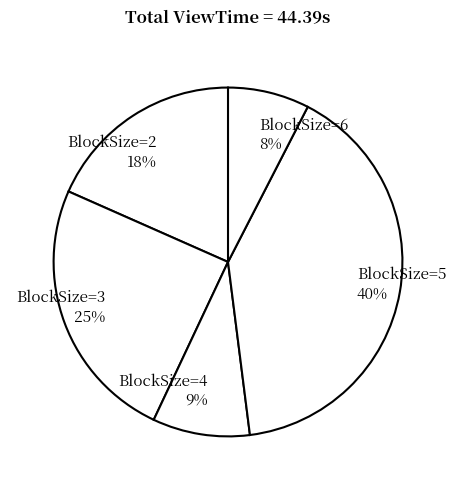

The BlockSize=6 slice represents 15% of the pie. True or false?

False